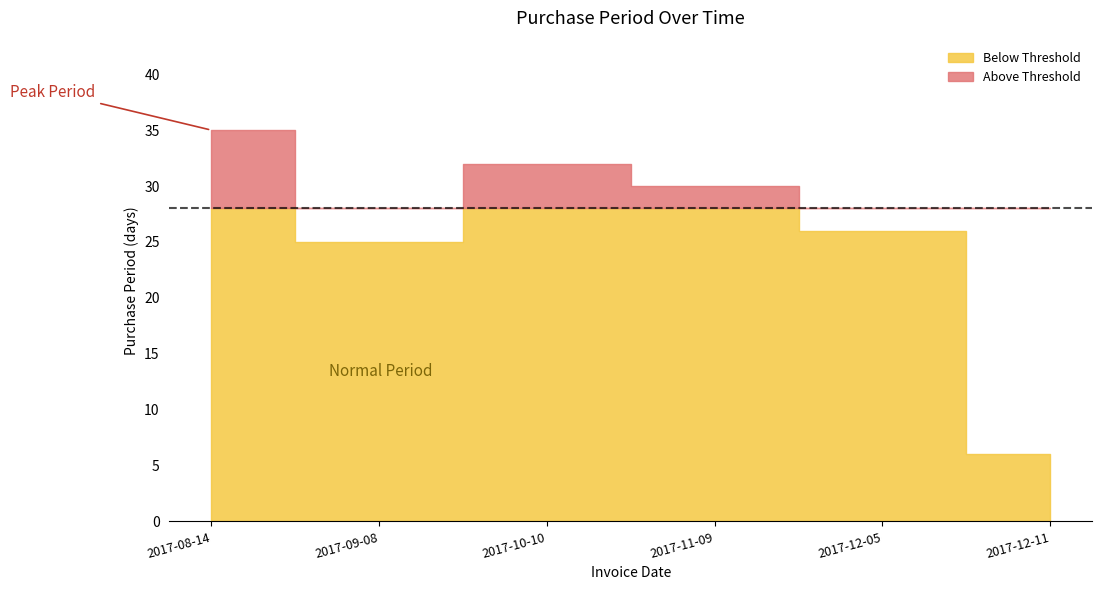

How many values exceed 30?

2